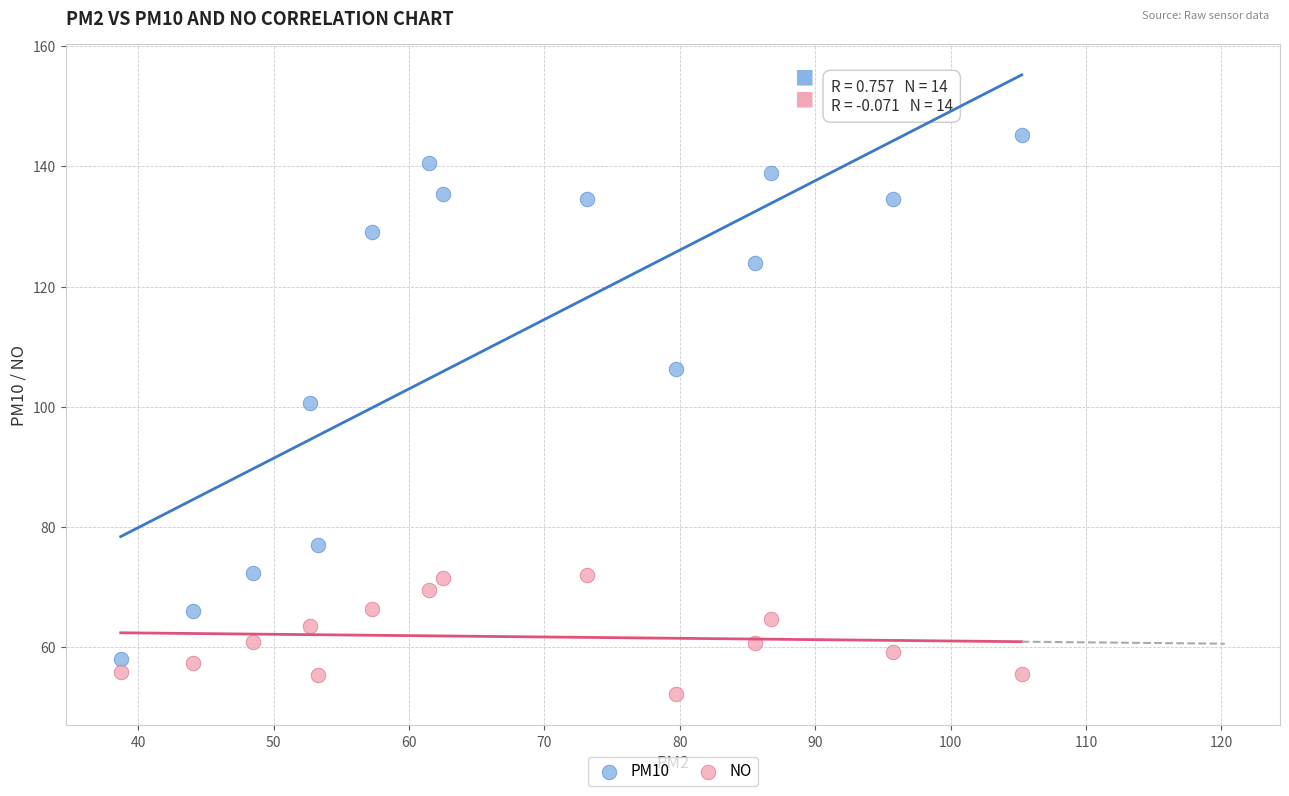

Which series reaches the minimum Y coordinate?

NO